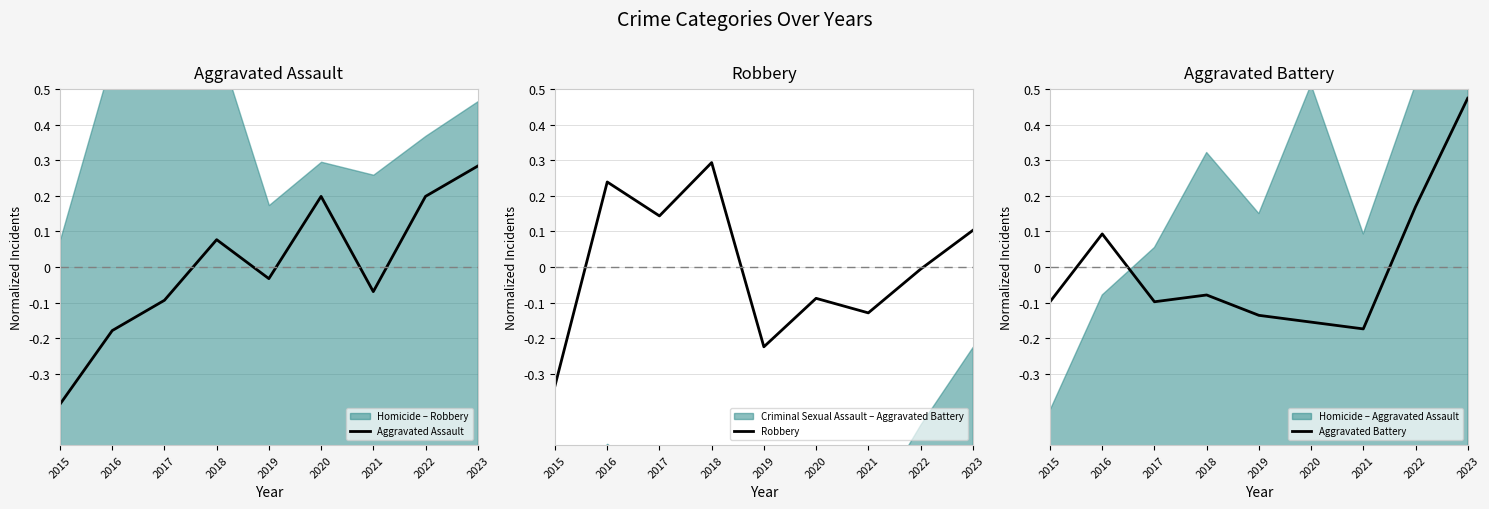

At how many categories does at least one series exceed 0?

6